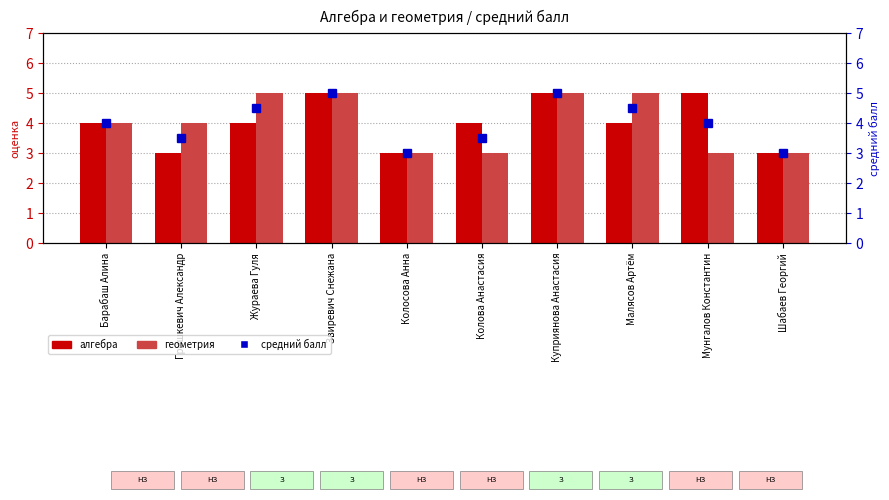

Is the value of геометрия at Жураева Гуля greater than the value of средний балл at Колосова Анна?

Yes